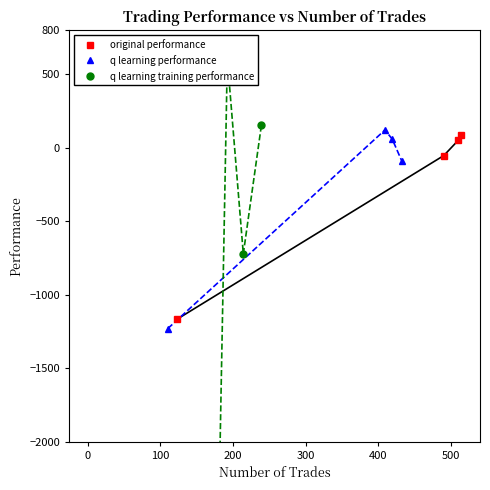

What is the minimum value for q learning training performance?

-50000.0